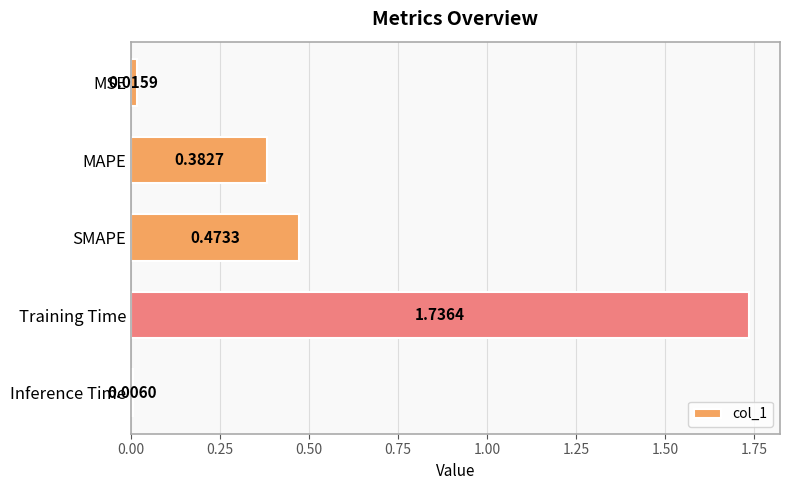

Rank the categories by value from lowest to highest.

Inference Time, MSE, MAPE, SMAPE, Training Time